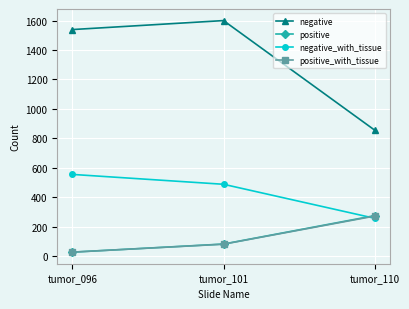

At which category does the chart reach its minimum across all series?

tumor_096